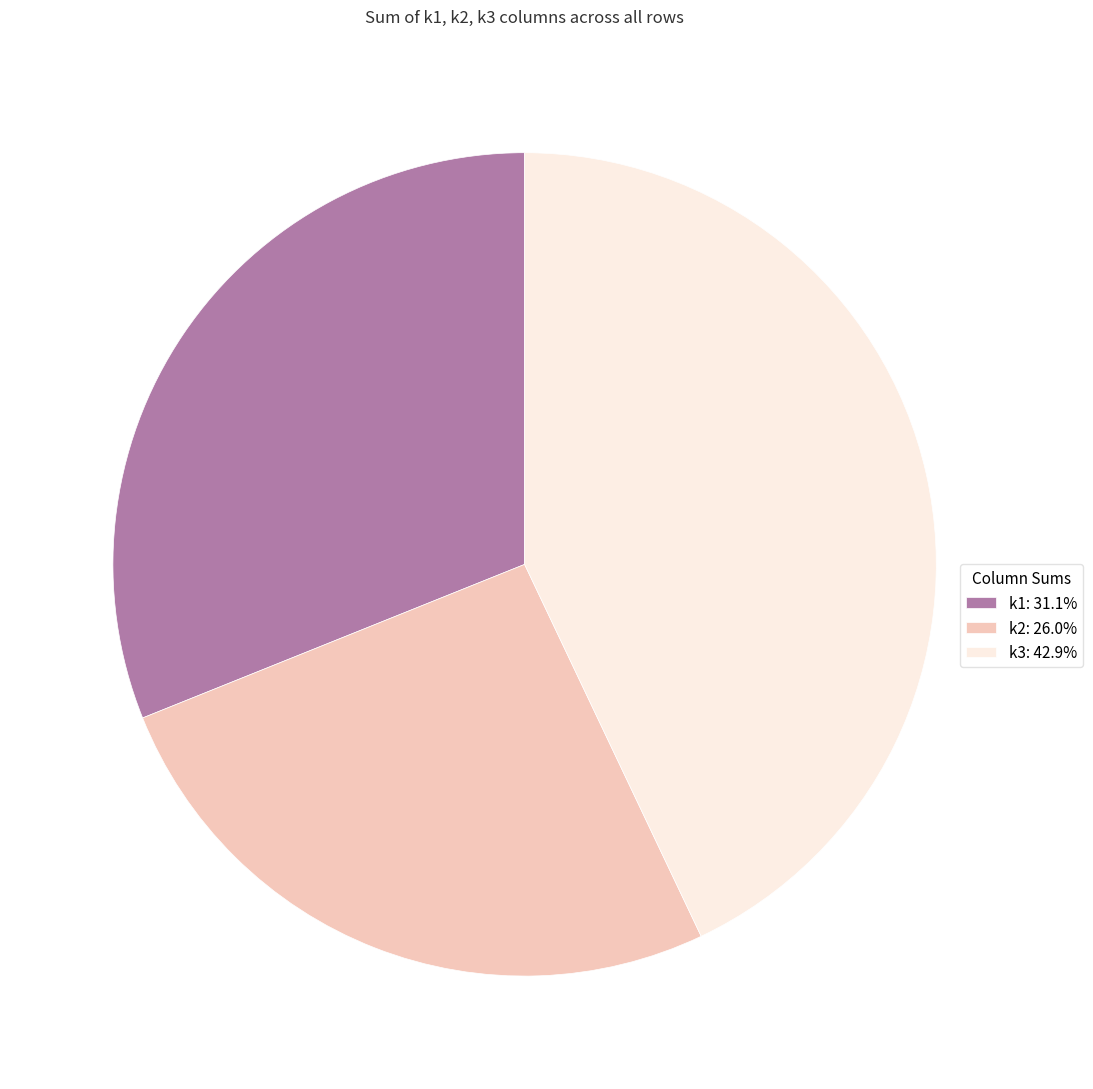

Do k3: 42.9% and k1: 31.1% together represent more than half of the pie?

Yes